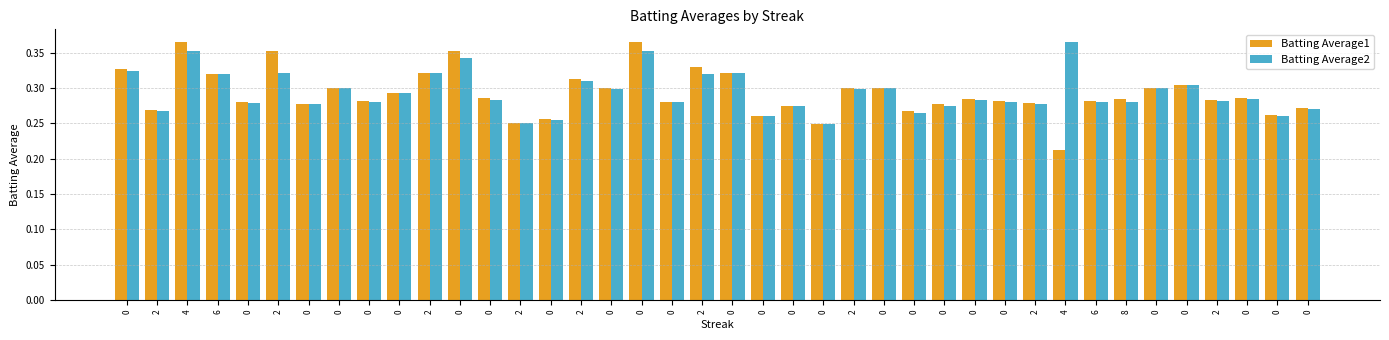

Which series has the largest range (max minus min)?

Batting Average1